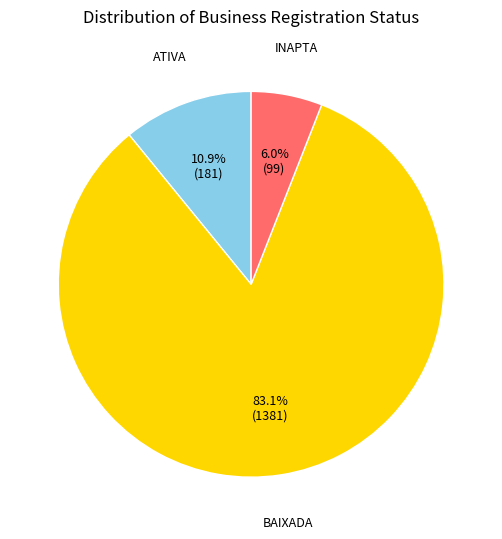

Do BAIXADA and ATIVA together represent more than half of the pie?

Yes